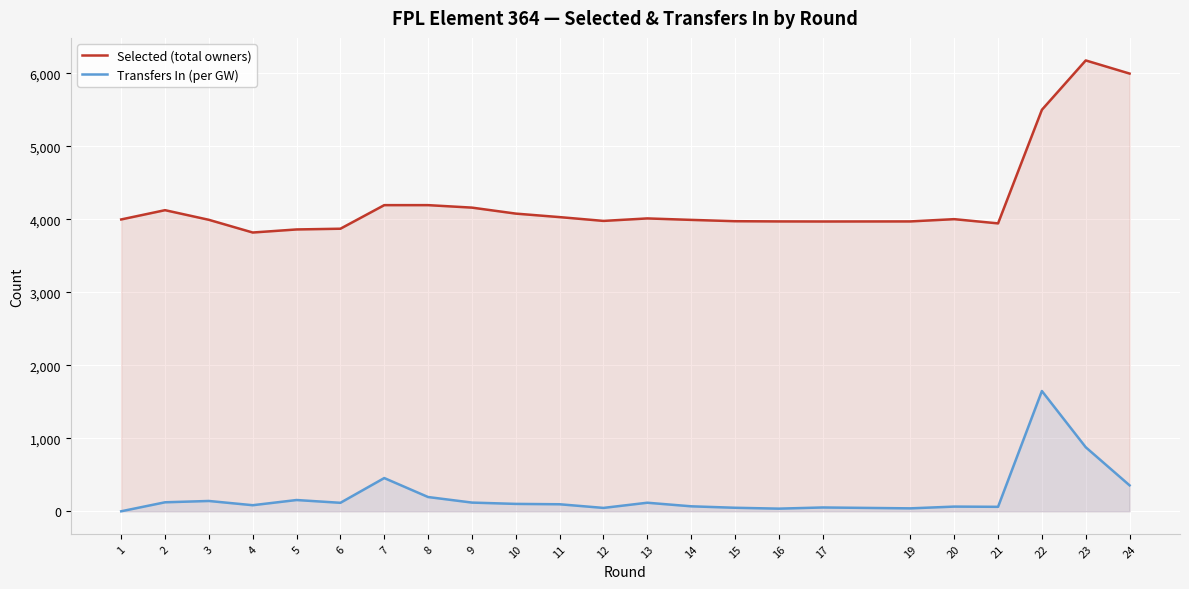

Reading left to right, what are all the values shown in this chart?

Selected (total owners): 3997	4124	3992	3818	3860	3870	4193	4193	4159	4077	4029	3977	4011	3991	3973	3970	3969	3970	4001	3943	5499	6175	5995
Transfers In (per GW): 0	123	141	83	154	116	455	195	119	101	96	46	117	68	48	36	52	40	64	61	1647	877	355